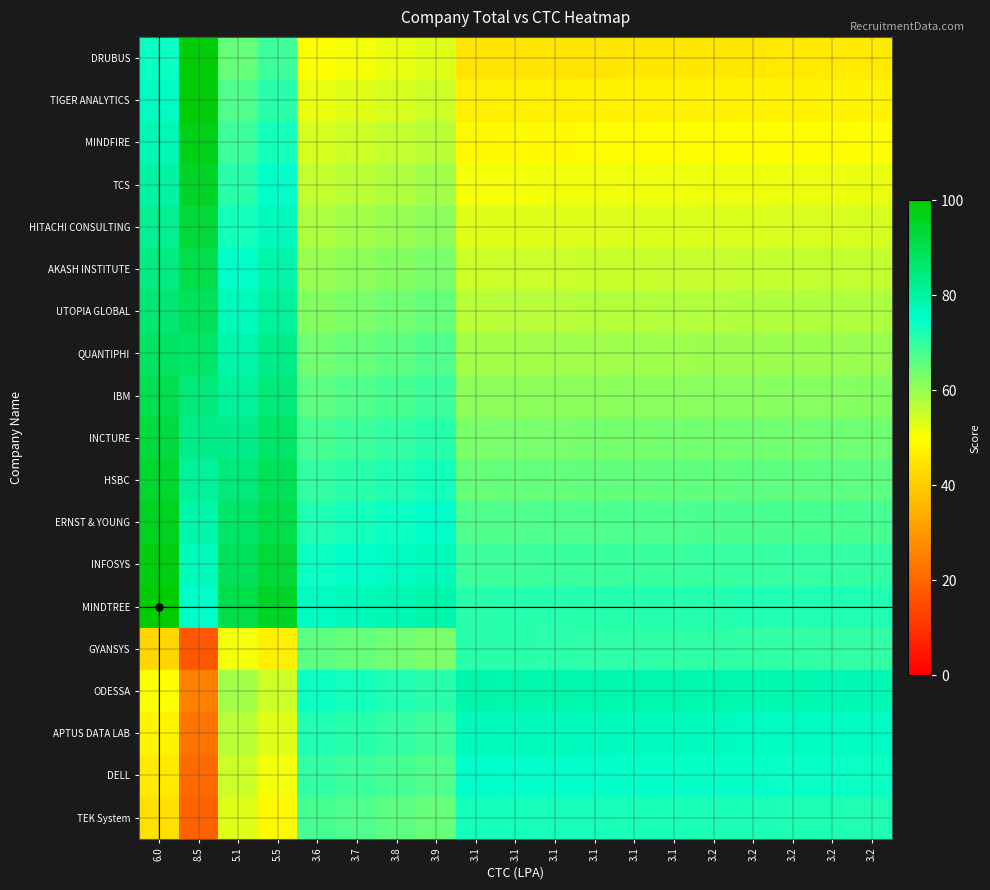

Which has a higher value, 3.1 or 3.2?

3.1